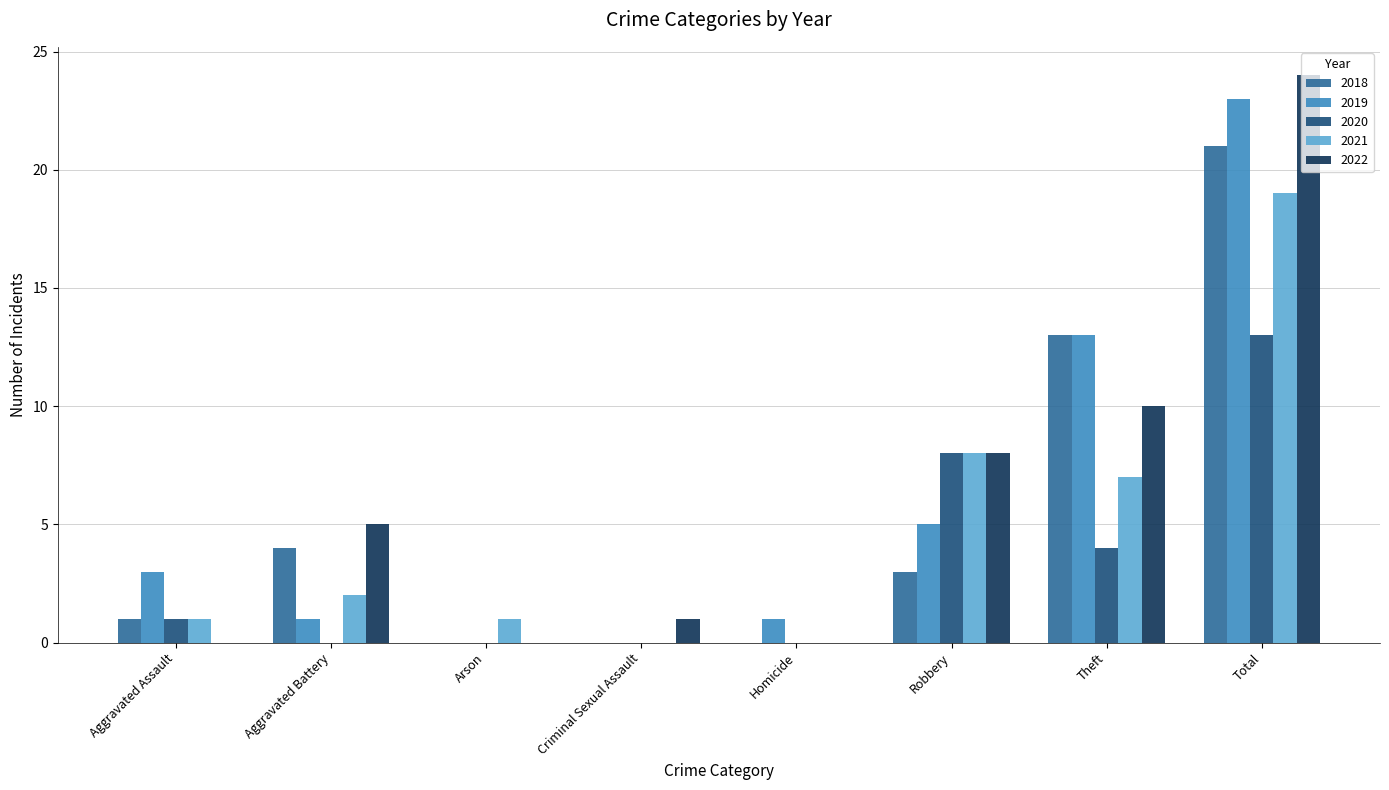

Does the chart contain stacked bars?

No